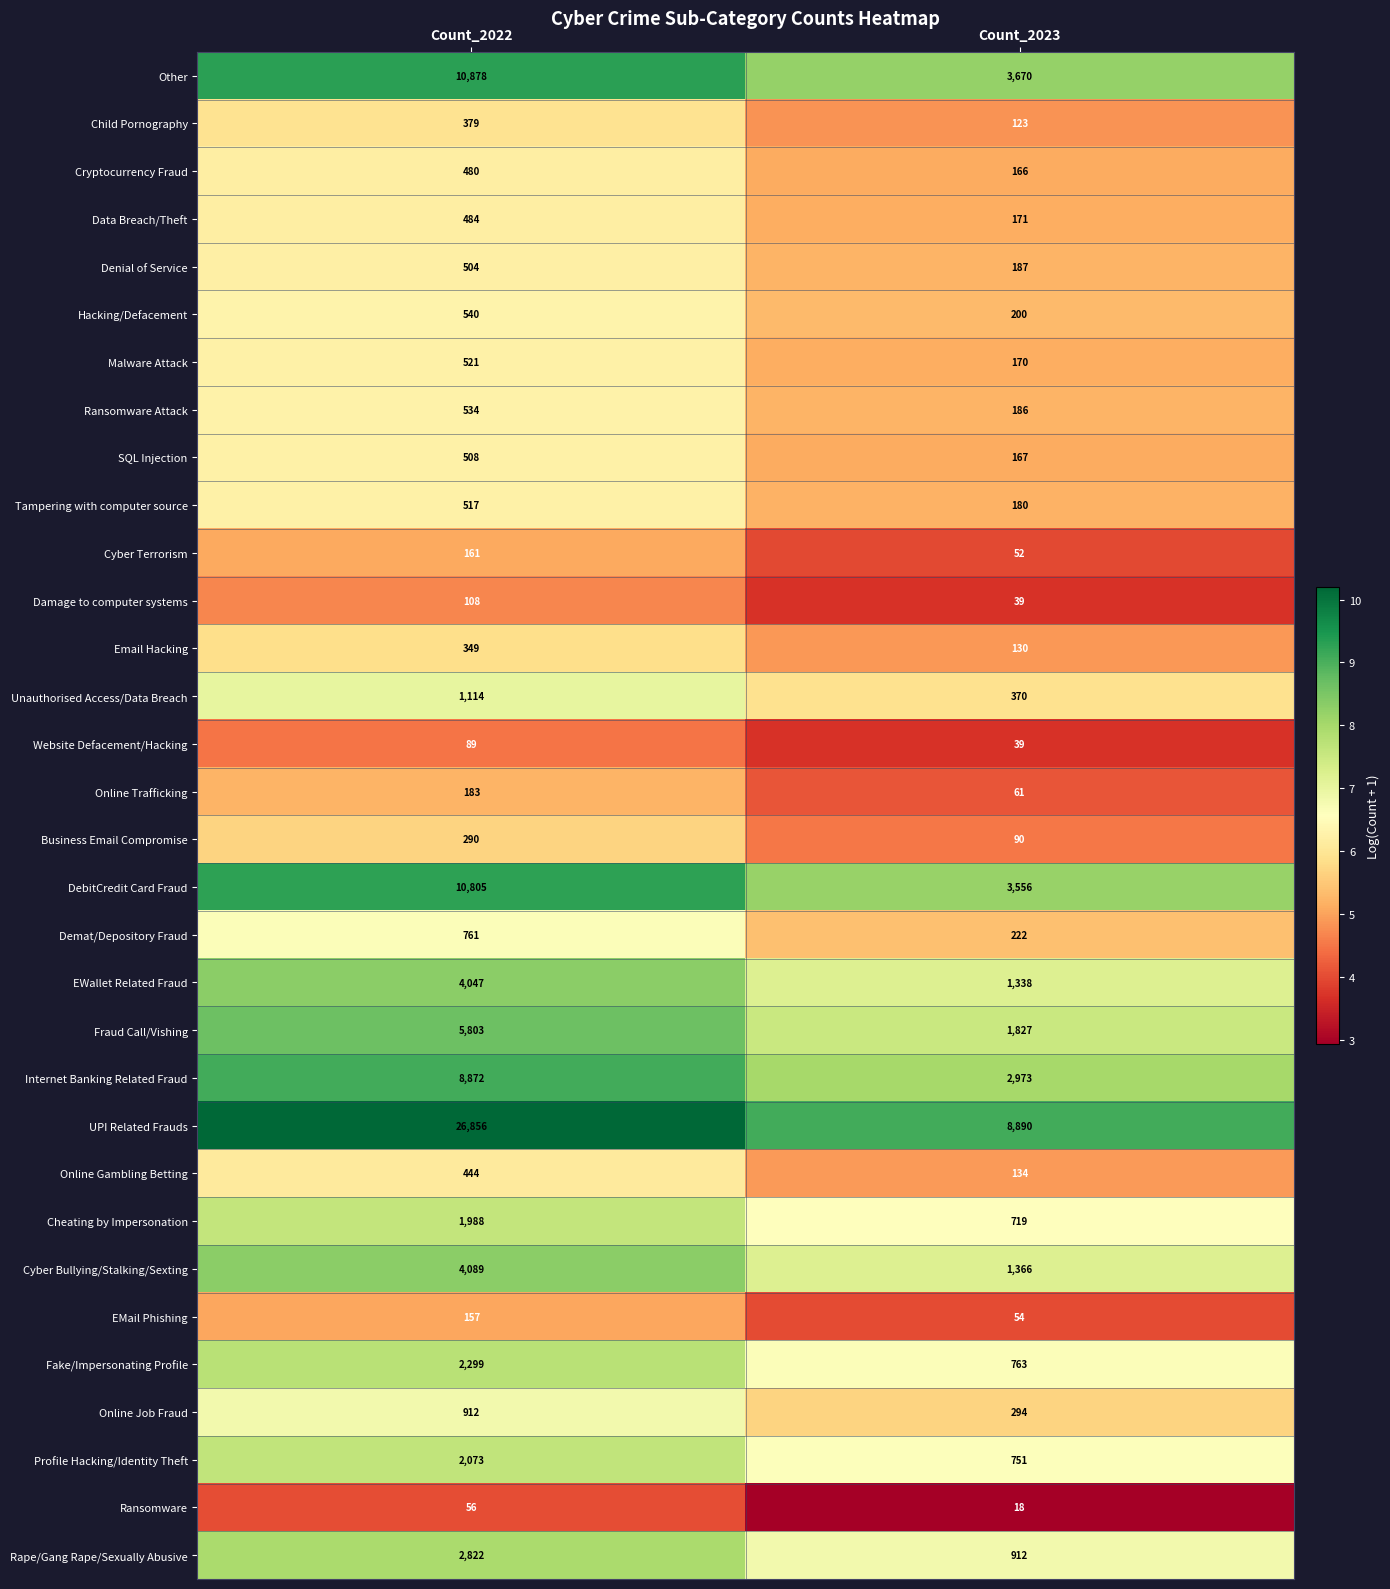

Is it true that Unauthorised Access/Data Breach equals 541 at Count_2023?

False